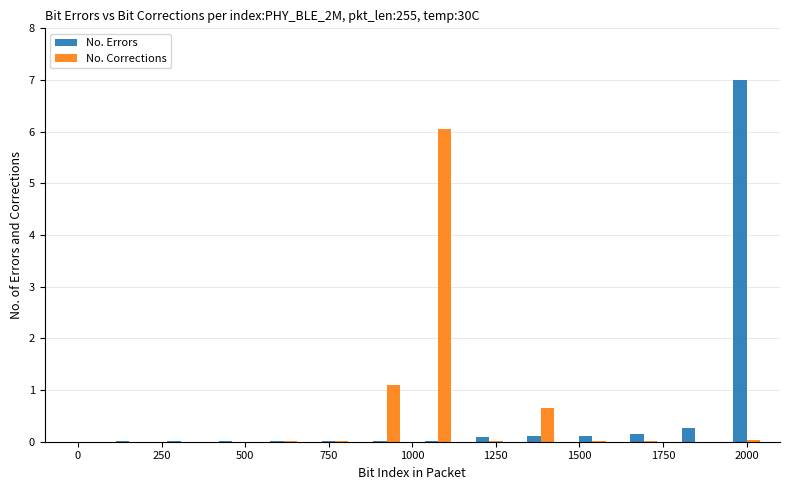

What is the maximum value shown in the chart?

7.0